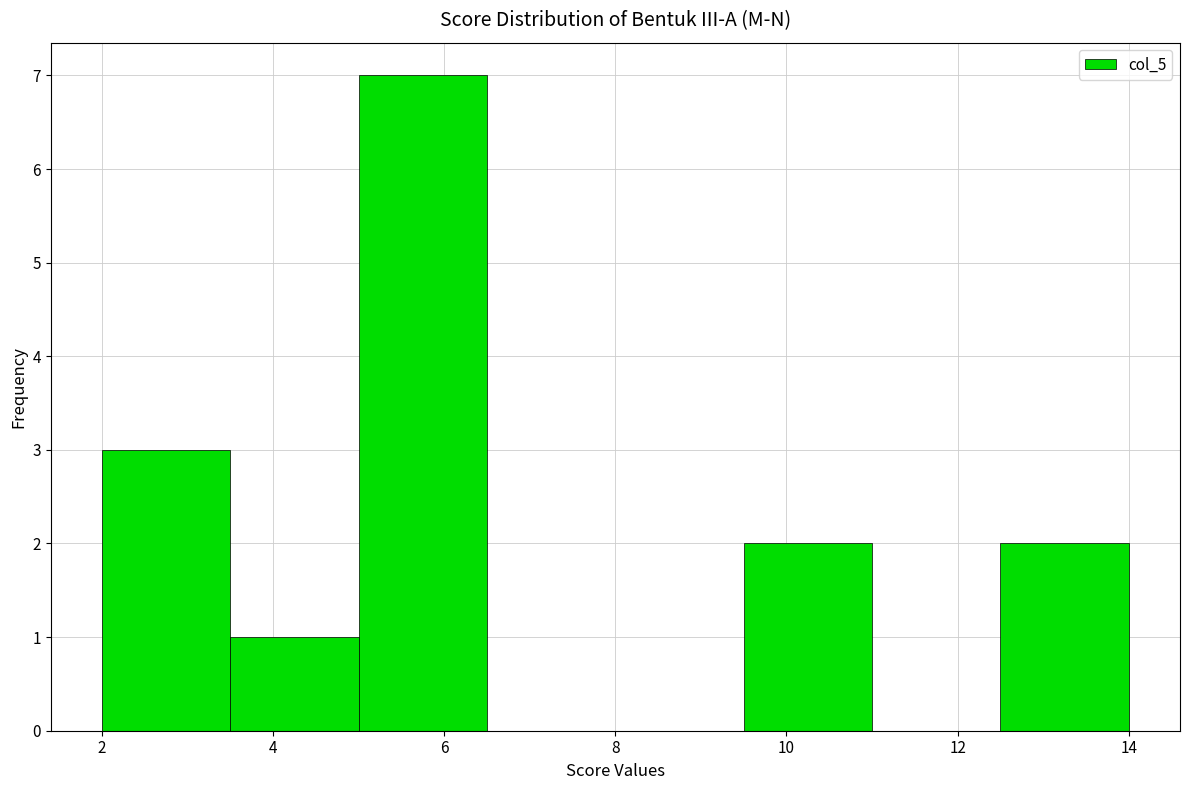

Reading left to right, transcribe this chart: for each bar, give the range it covers on the x-axis and its height. Neither the bar edges nor the heights are printed on the chart, so give them approximately, as read against the axes.

2.0 to 3.5: 3
3.5 to 5.0: 1
5.0 to 6.5: 7
6.5 to 8.0: 0
8.0 to 9.5: 0
9.5 to 11.0: 2
11.0 to 12.5: 0
12.5 to 14.0: 2